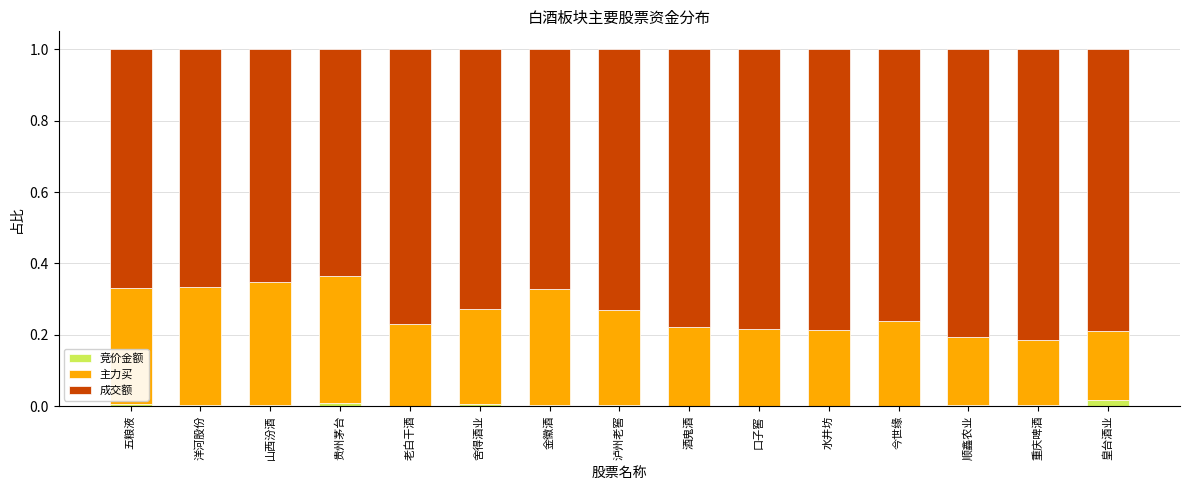

Are the bars horizontal?

No